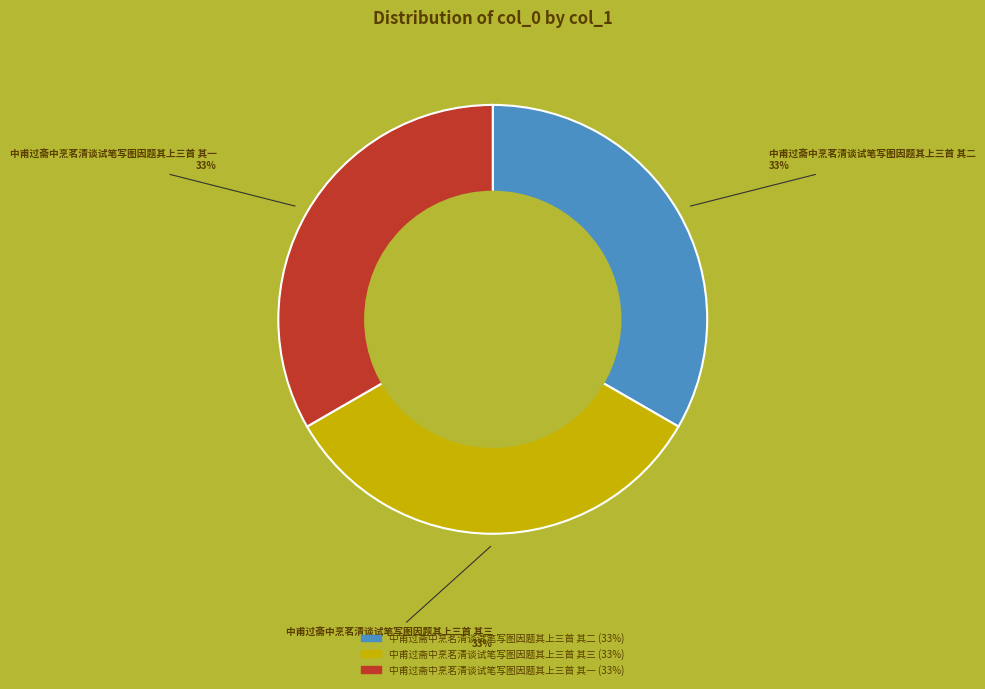

Is there a majority slice in this chart?

No